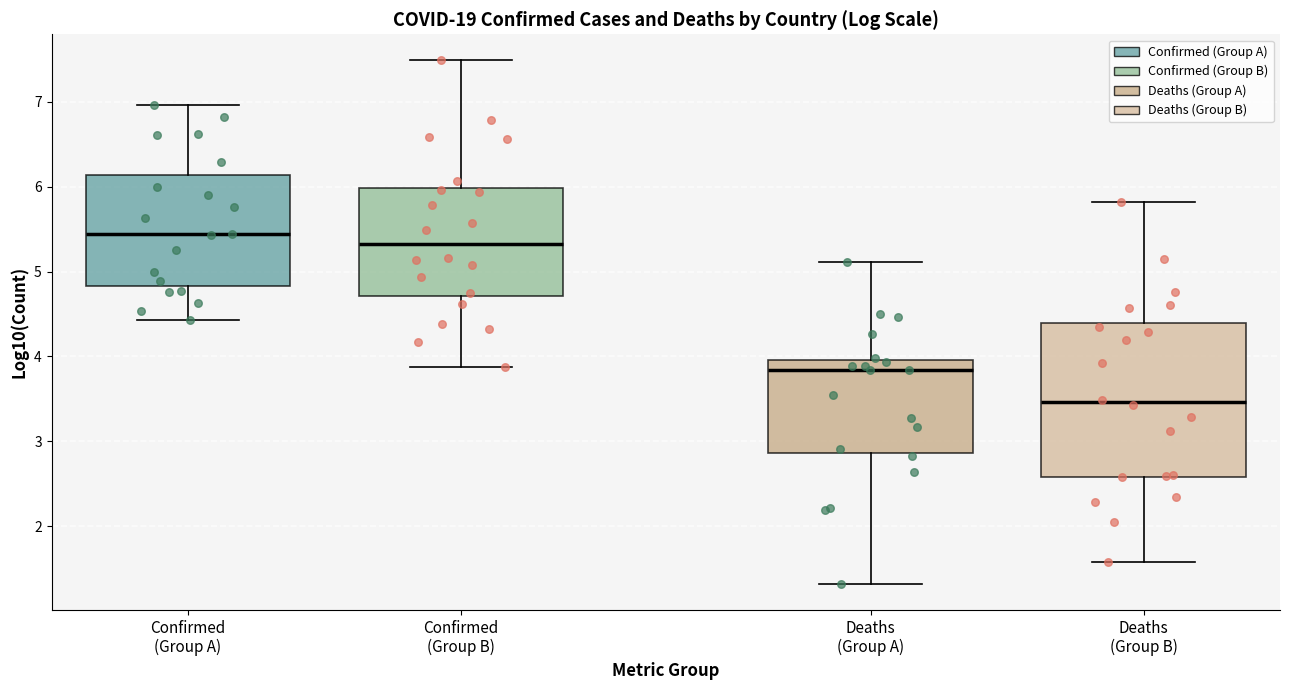

Where does the upper whisker of the box for Confirmed (Group A) end on the y-axis? The values are not printed on the chart, so give them approximately, as read against the axis.

7.0